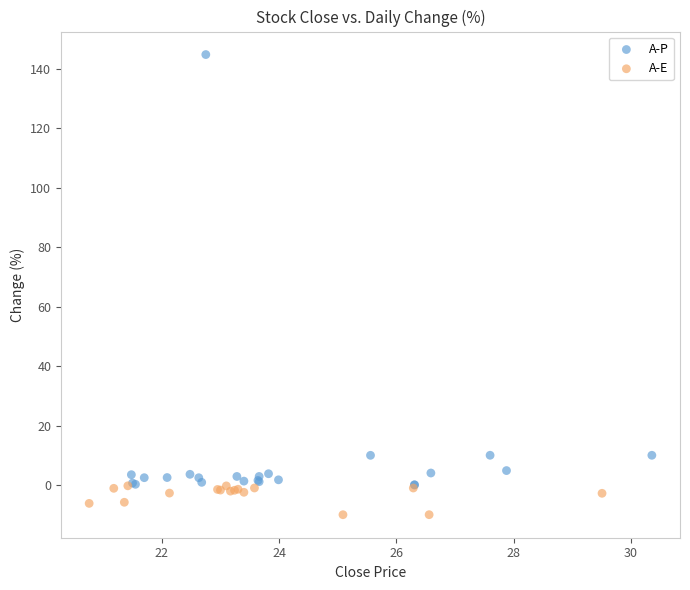

Which series has the largest Y range (max minus min)?

A-P